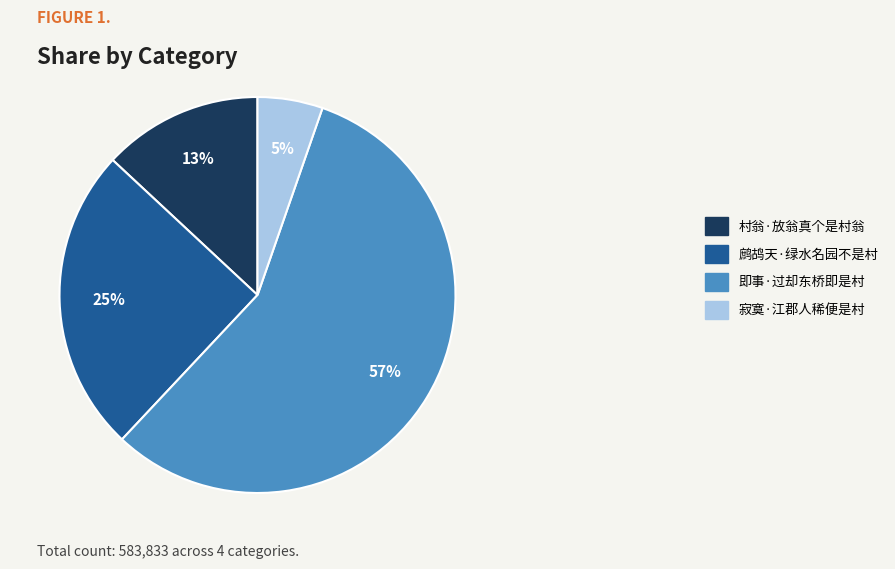

True or false: 即事·过却东桥即是村 accounts for 57% of the total.

True